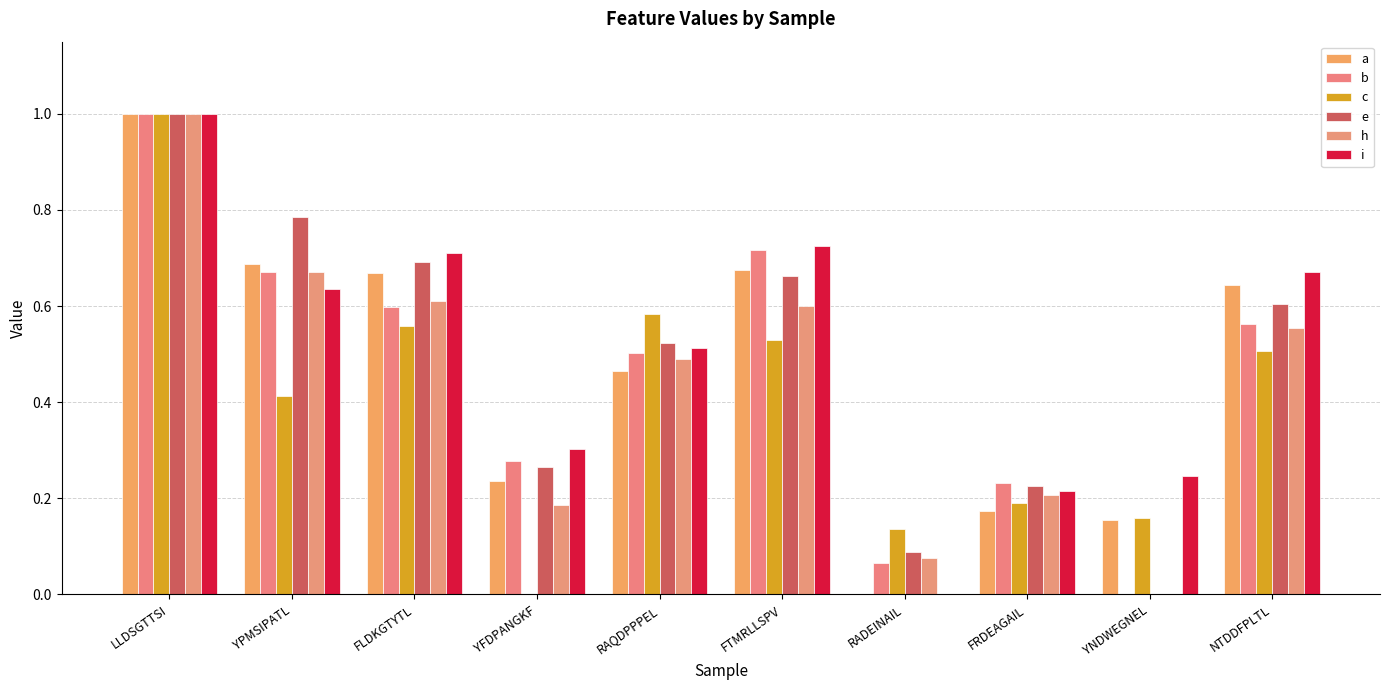

Which series has the widest spread of values?

h